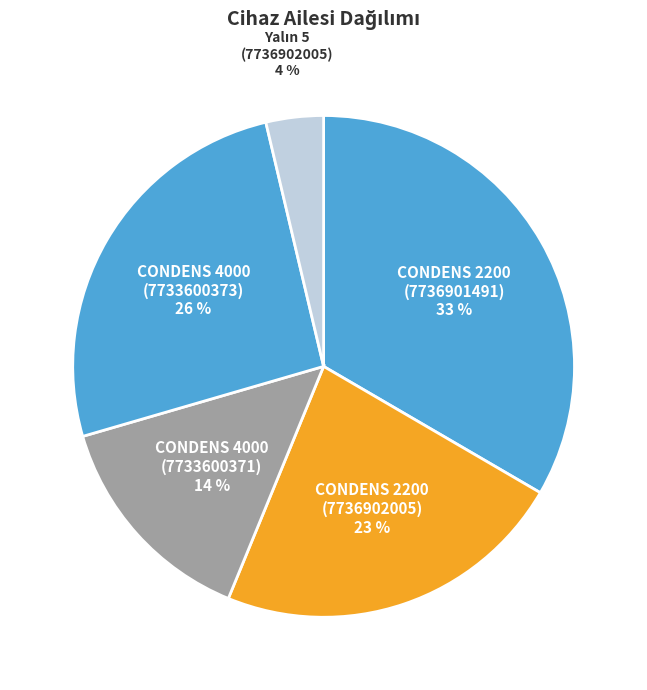

The CONDENS 4000 (7733600373) slice represents 26% of the pie. True or false?

True